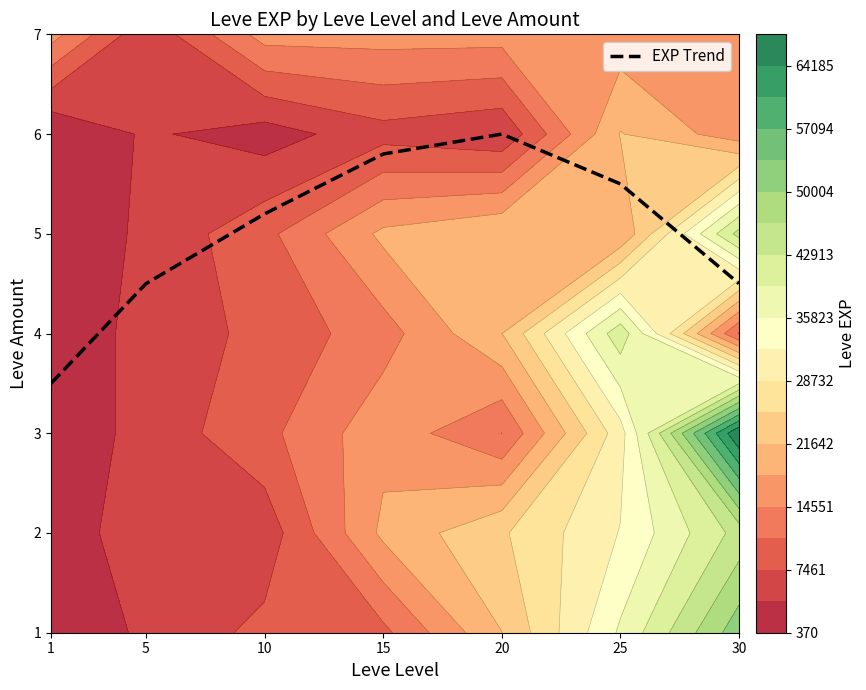

What is the average value?

5.0